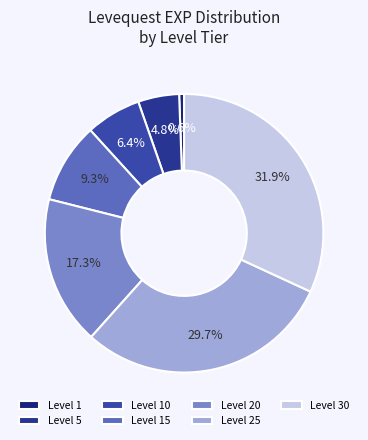

Which category has the biggest portion of the pie?

Level 30